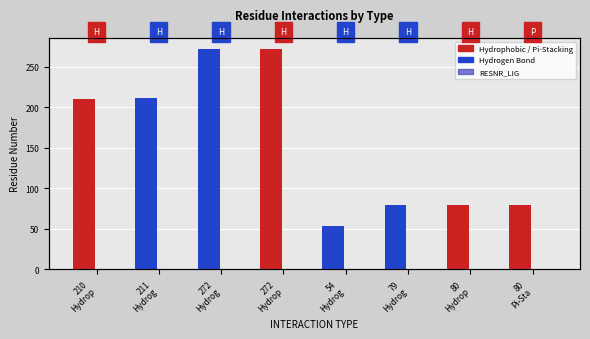

Is it true that RESNR_LIG equals 1 at 272
Hydrop?

True